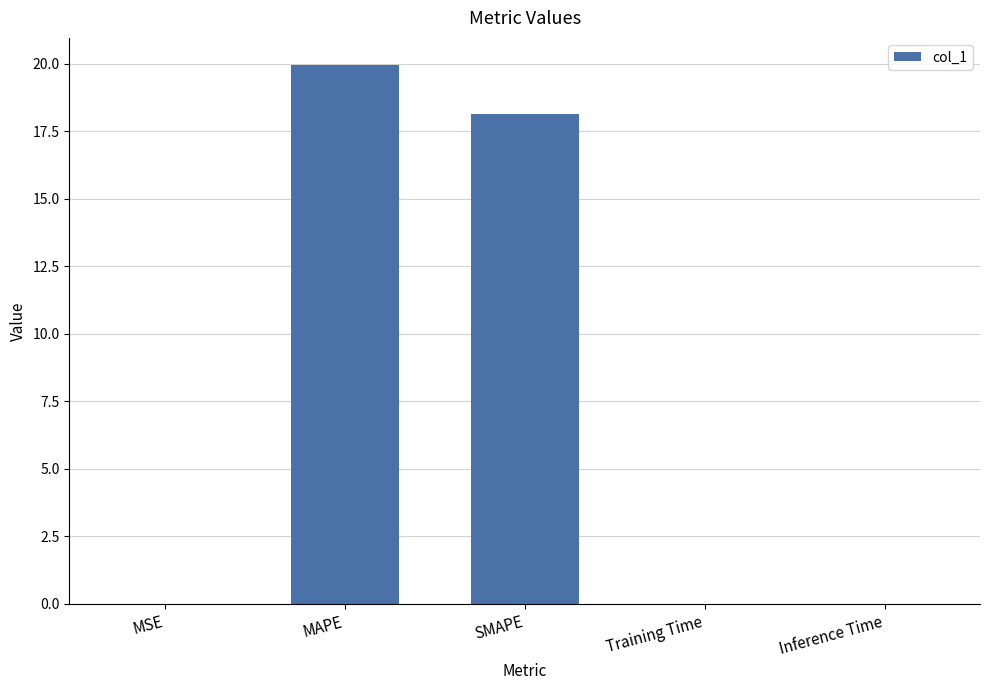

What is the maximum value shown in the chart?

20.0